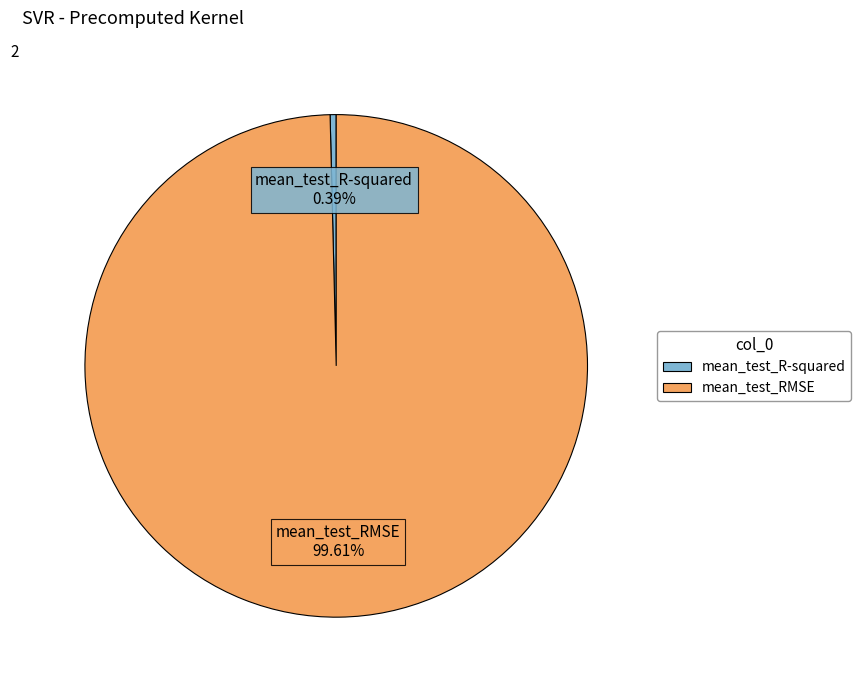

Which category has the biggest portion of the pie?

mean_test_RMSE